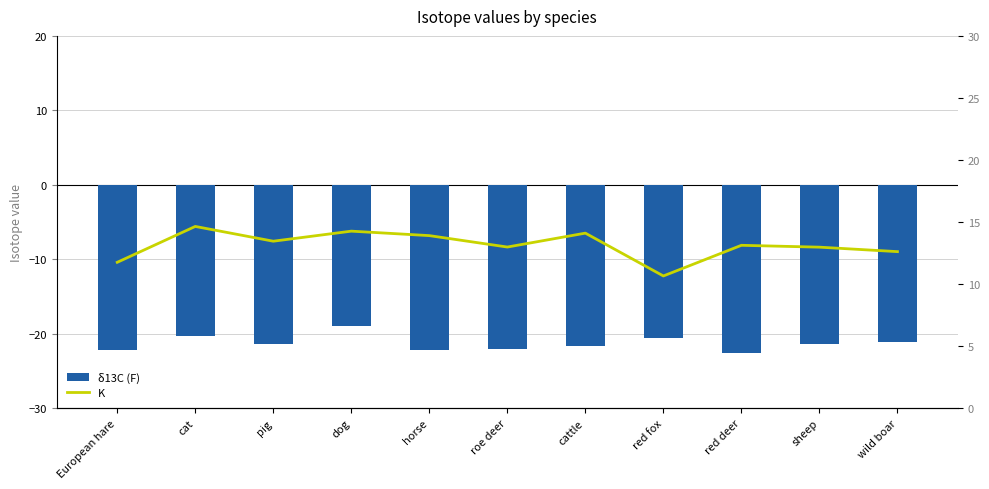

What is the difference between the maximum and minimum values in the K series?

4.0